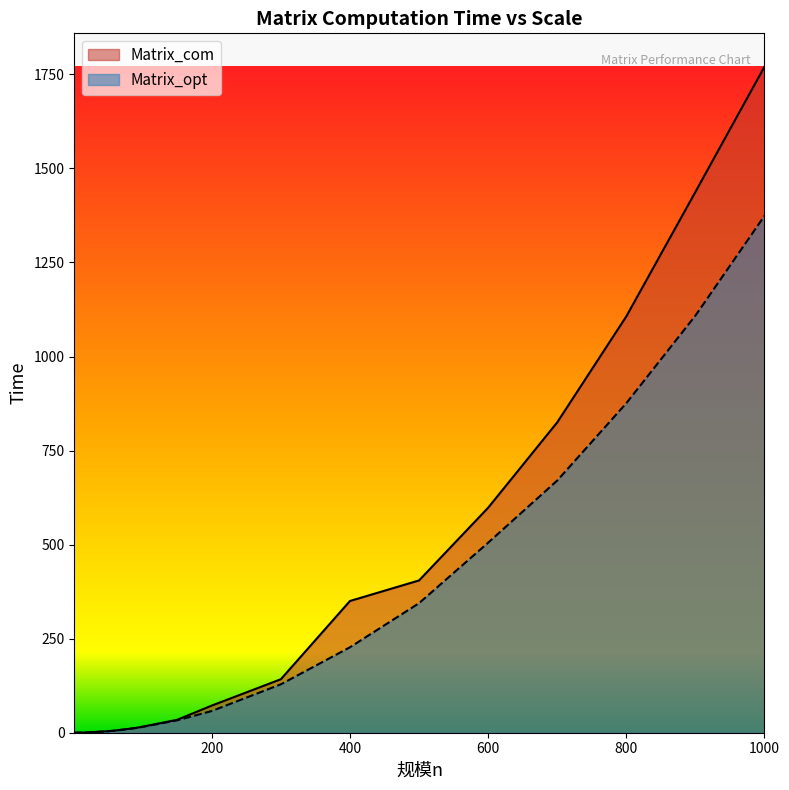

After their last crossing, which series has the higher values: Matrix_opt or Matrix_com?

Matrix_com